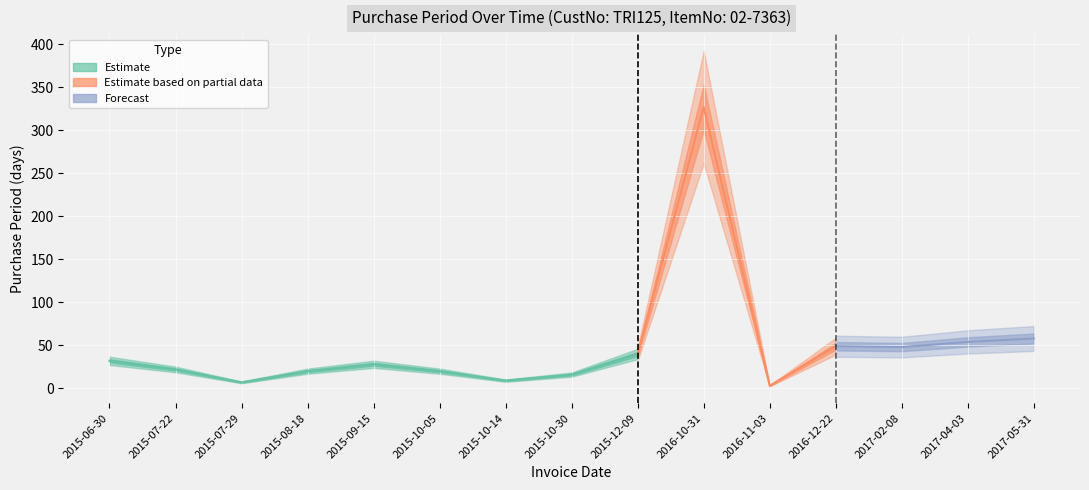

What is the label of the 10th point from the left?

2016-10-31